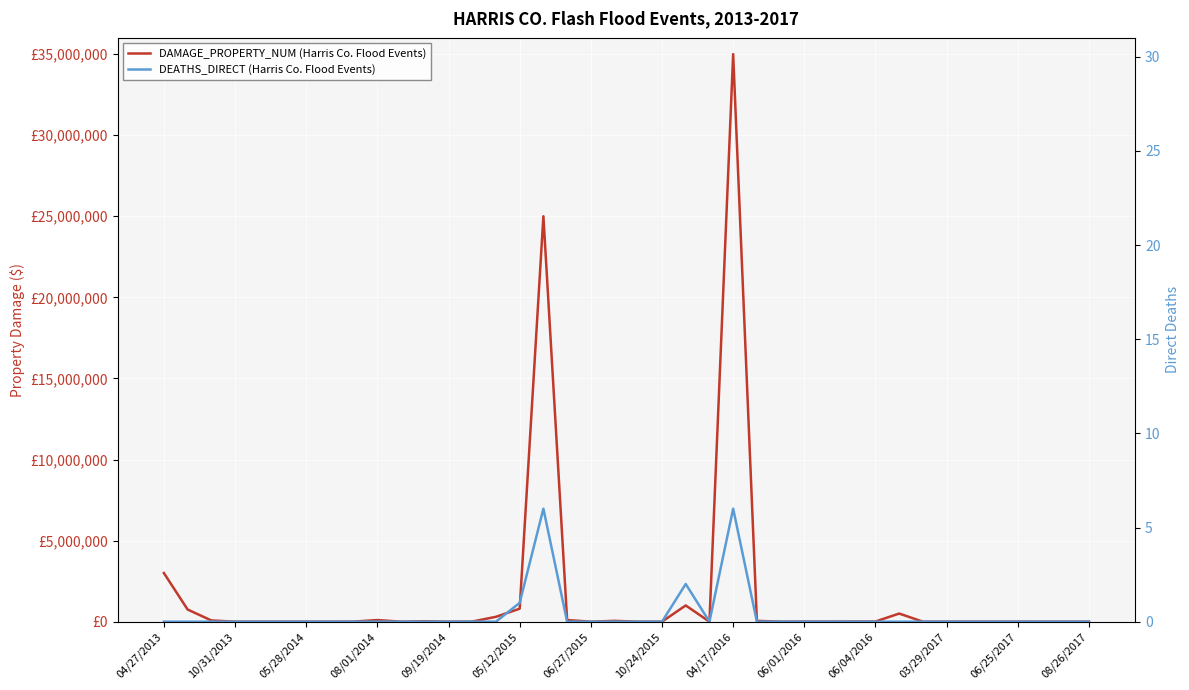

What is the total value across all series at 06/25/2017?

2000